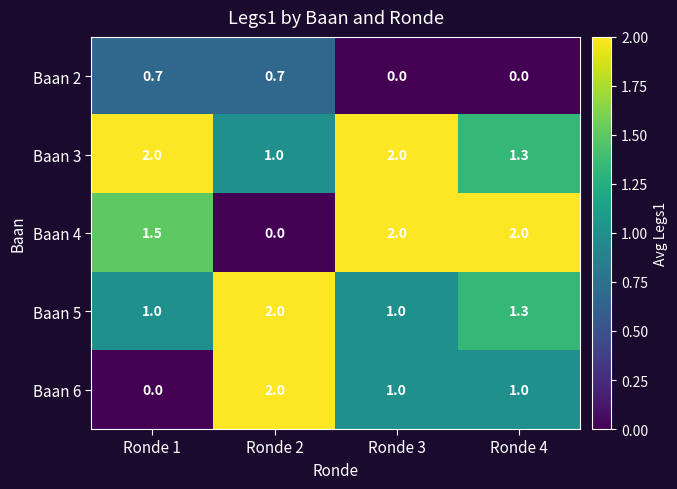

What is the sum of all Baan 6 values?

4.0